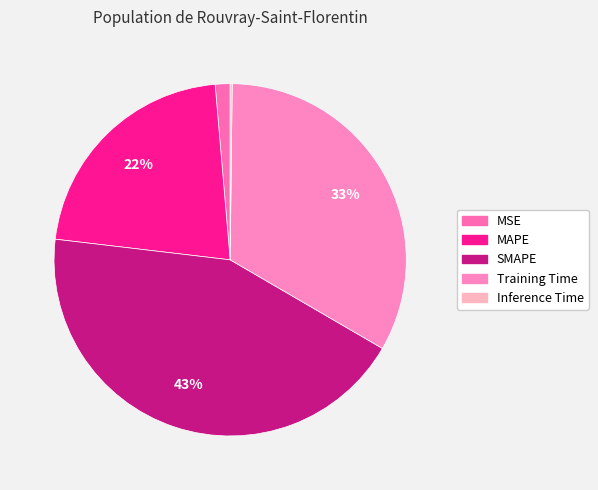

True or false: Training Time accounts for 27% of the total.

False